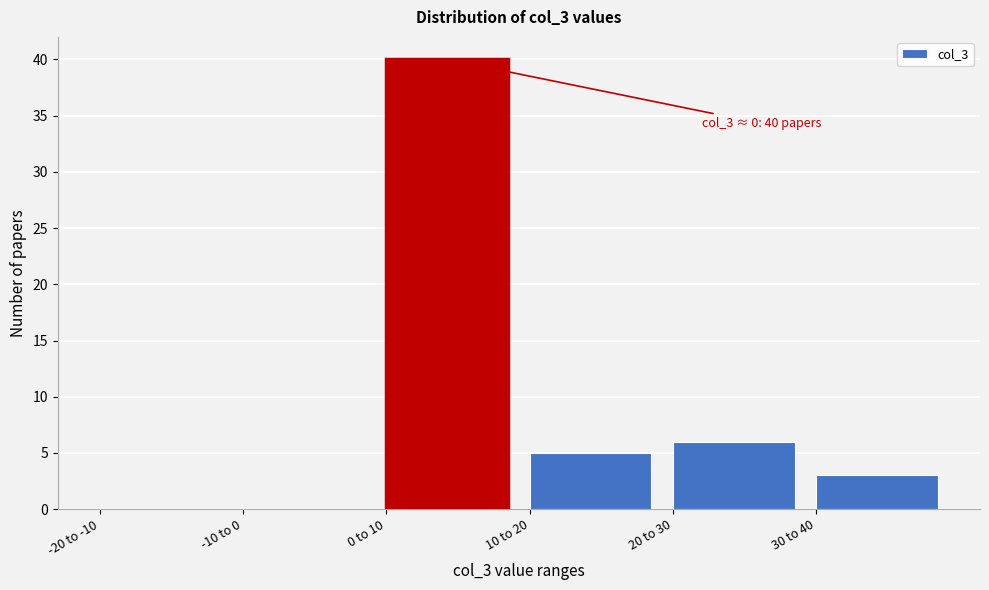

Reading left to right, transcribe all the data shown in this chart.

-20 to -10=0	-10 to 0=0	0 to 10=40	10 to 20=5	20 to 30=6	30 to 40=3